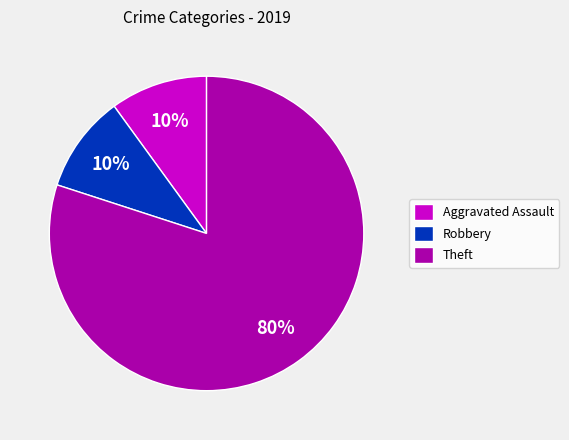

Which slice is the largest?

Theft